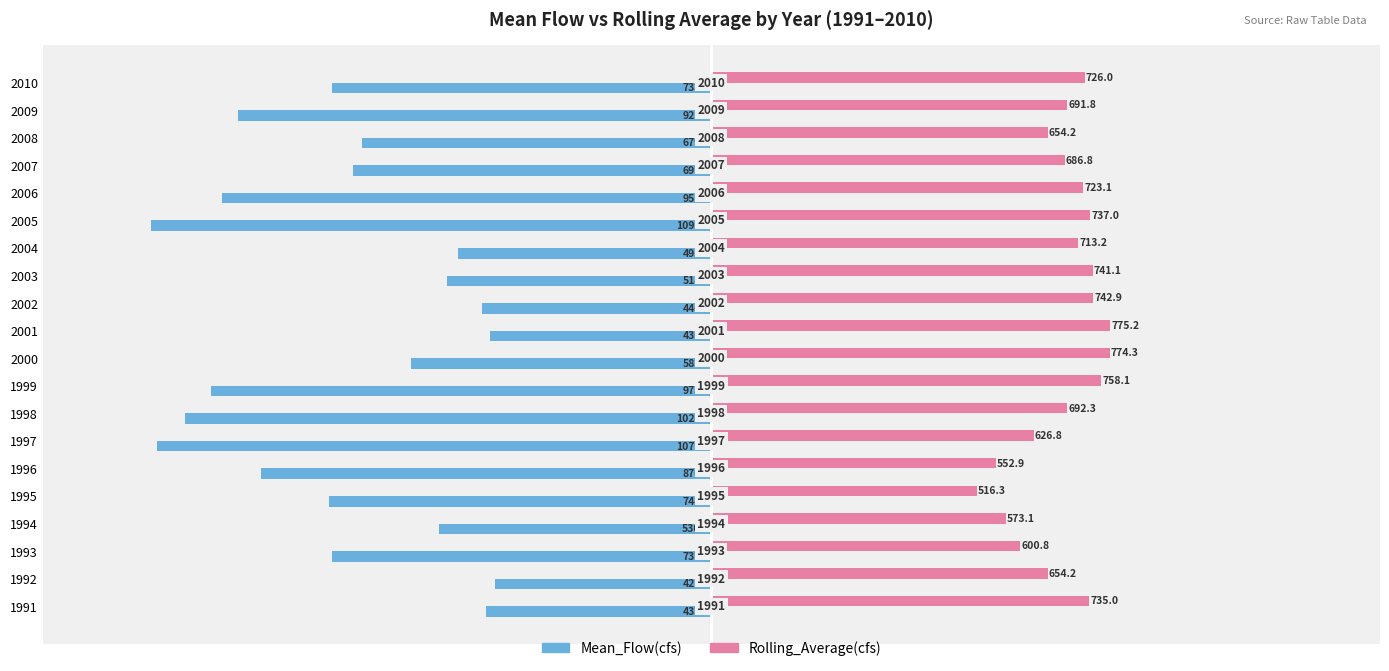

What are all the series names shown in the legend?

Mean_Flow(cfs), Rolling_Average(cfs)